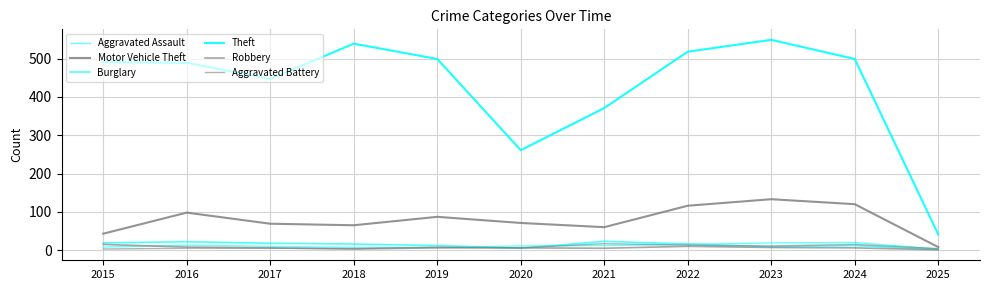

Is this an area chart (filled region under the line)?

No